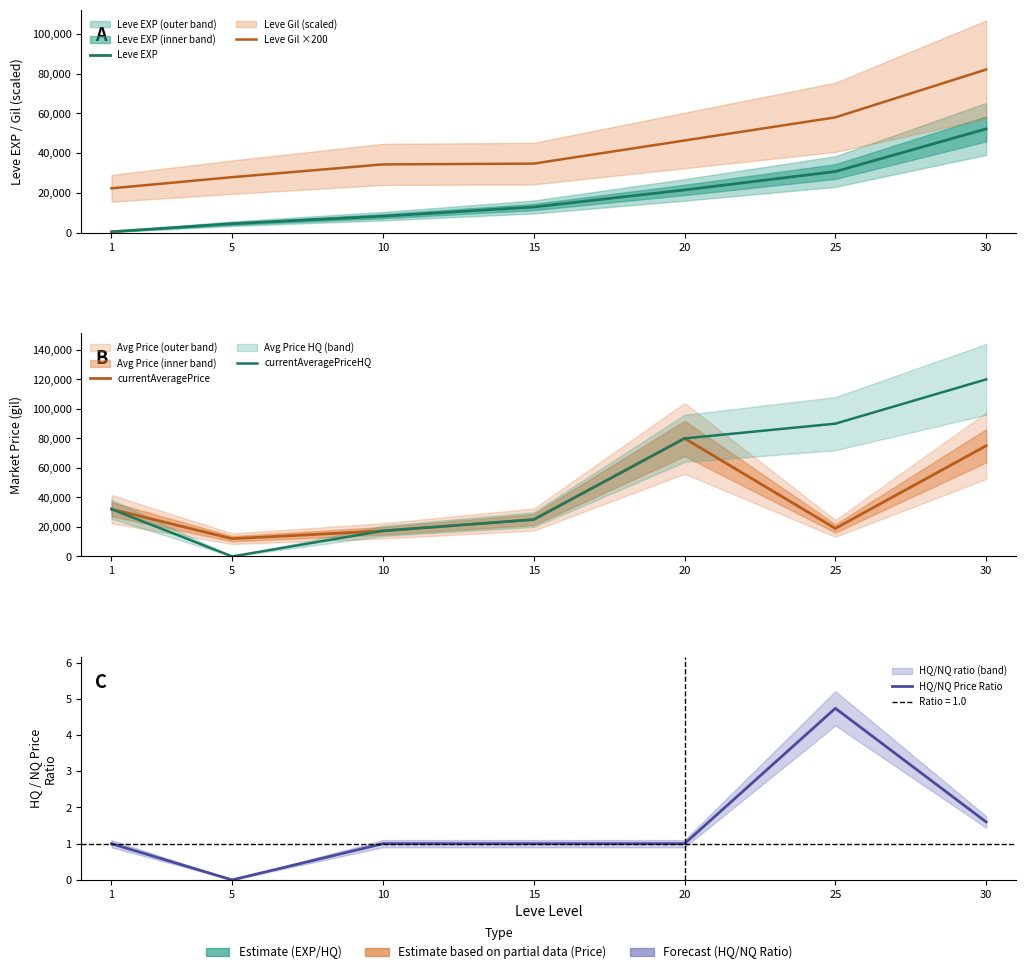

At which category is the sum across all series the highest?

30